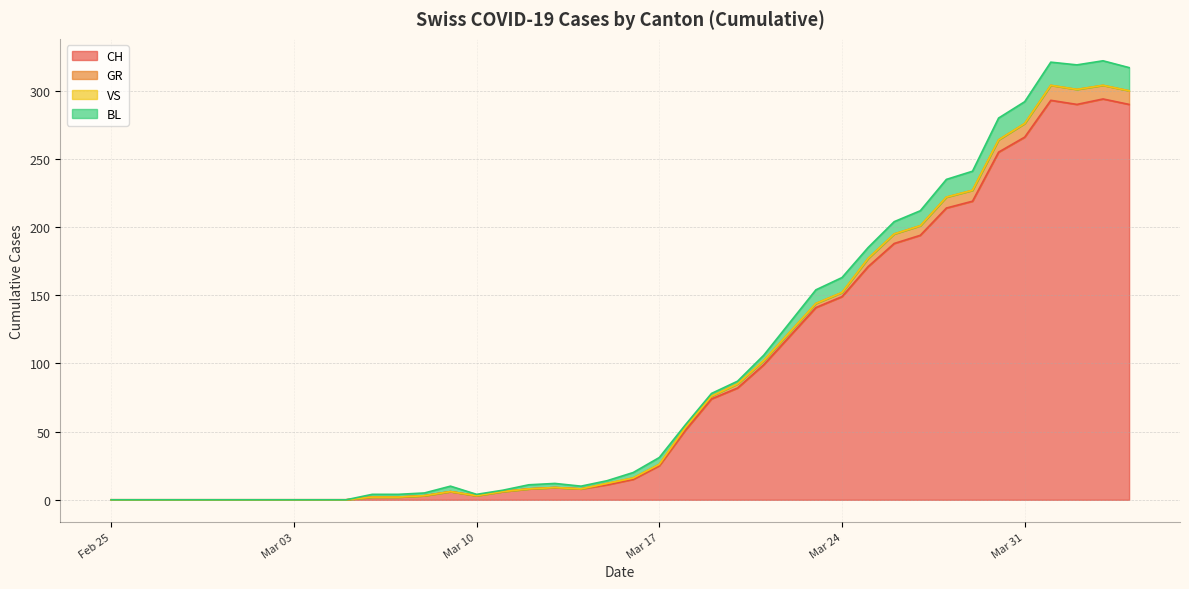

True or false: CH and GR intersect in this chart.

False